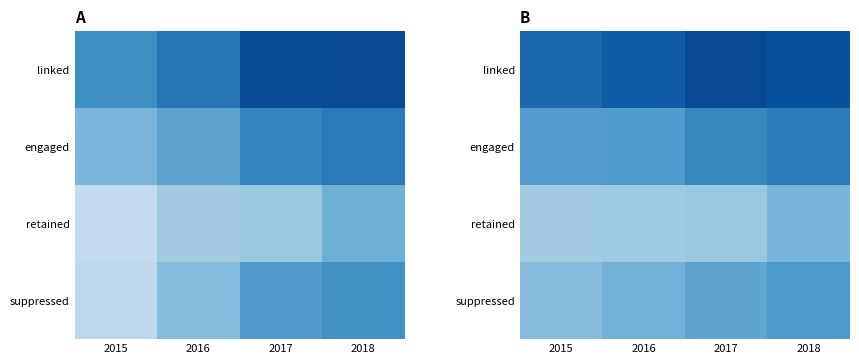

What is the difference between the second highest and minimum values in the engaged series?

0.1